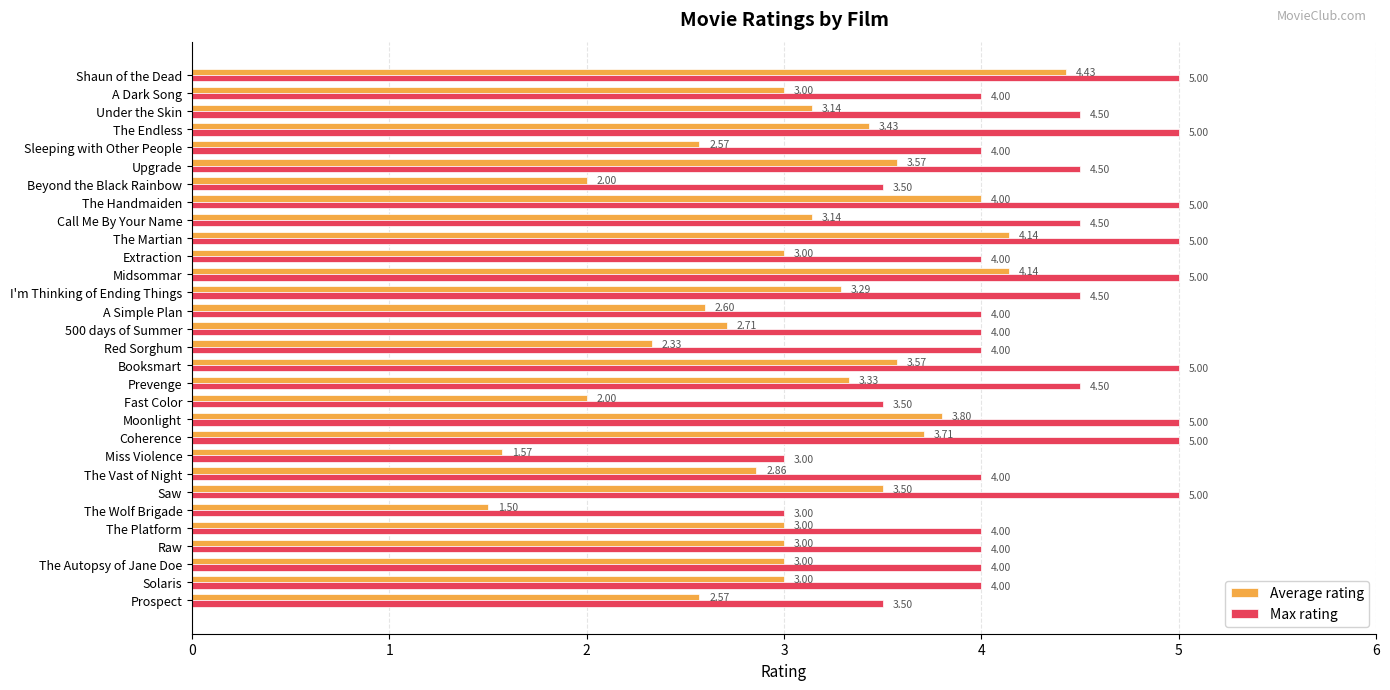

What is the difference between the maximum and minimum values in the Max rating series?

2.0